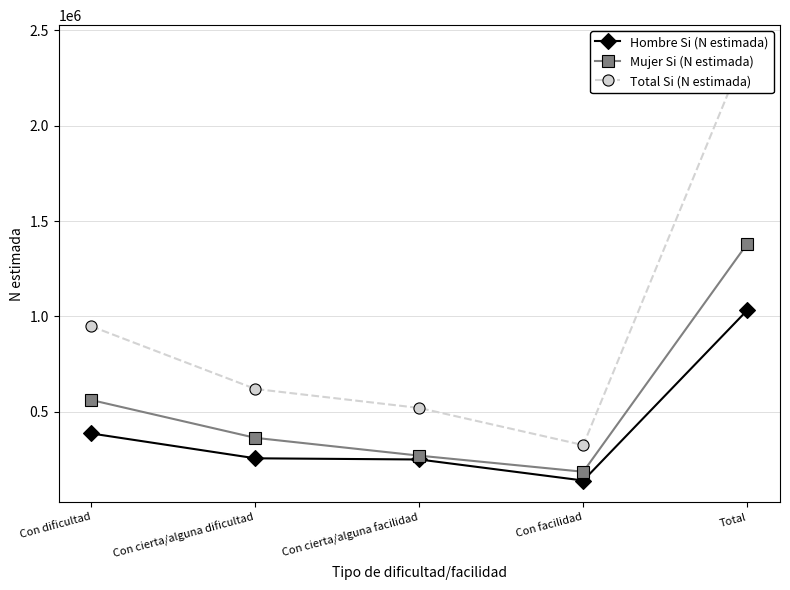

The value of Hombre Si (N estimada) at Con cierta/alguna facilidad is 250065. True or false?

True